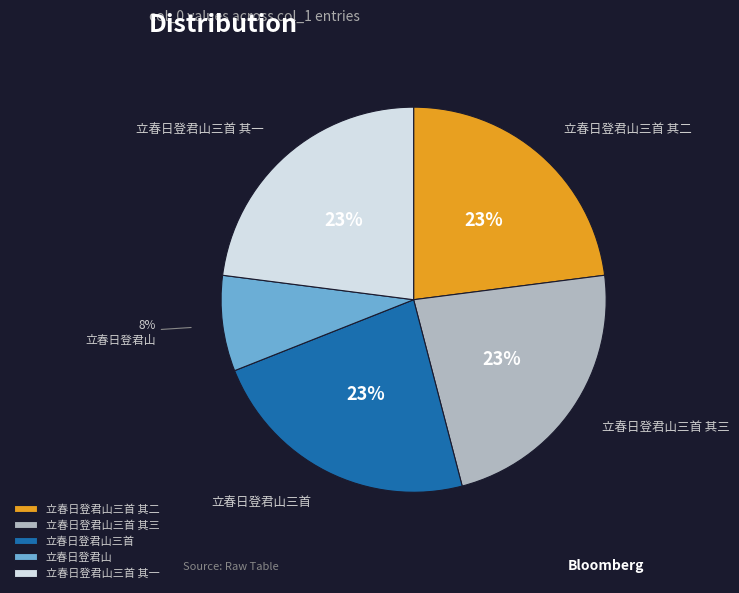

To the nearest percent, what is the difference between the largest and smallest slice percentages?

15%